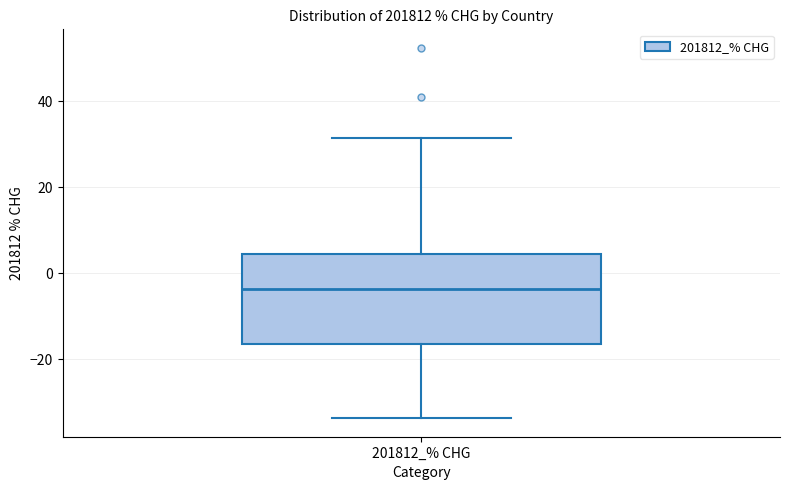

Where is the upper edge of the box for 201812_% CHG on the y-axis? The values are not printed on the chart, so give them approximately, as read against the axis.

4